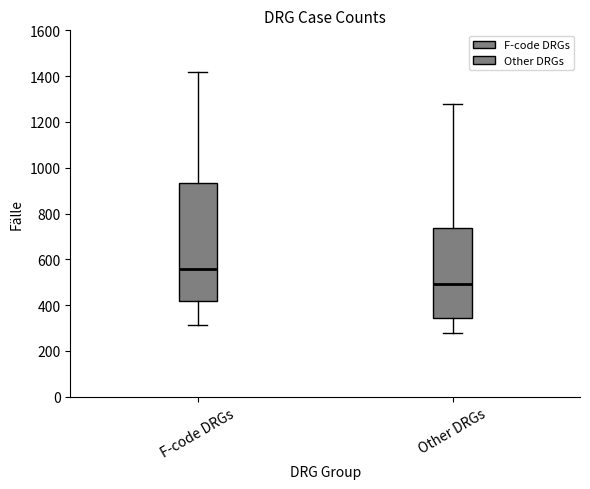

Reading left to right, read every box against the y-axis: the position of its median line, the range the box covers, and the ends of its whiskers. The values are not printed on the chart, so give them approximately, as read against the axis.

F-code DRGs: median 560, box 420 to 940, whiskers 320 to 1420
Other DRGs: median 500, box 340 to 740, whiskers 280 to 1280